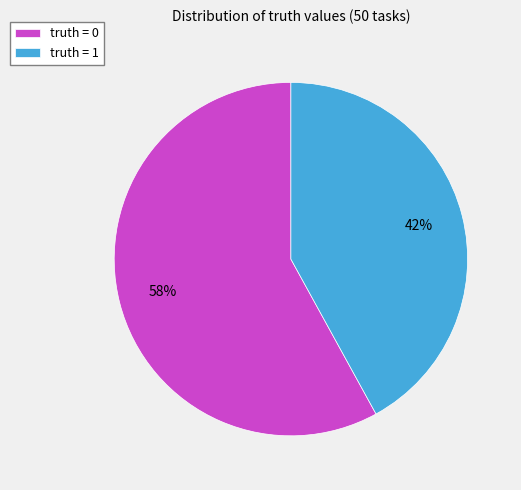

To the nearest percent, what is the combined percentage of truth = 0 and truth = 1?

100%